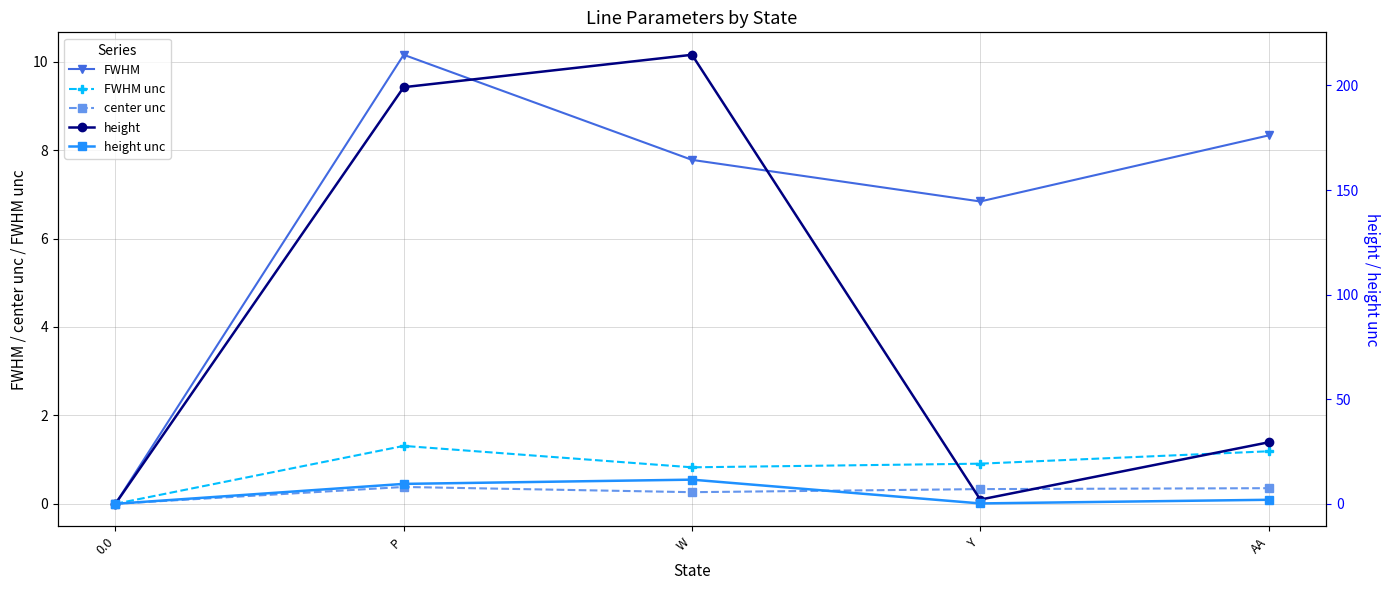

Reading left to right, list all the values displayed in this chart.

FWHM: 0.0	10.2	7.8	6.8	8.3
FWHM unc: 0.0	1.3	0.8	0.9	1.2
center unc: 0.0	0.4	0.3	0.3	0.4
height: 0.0	199.2	214.7	2.0	29.4
height unc: 0.0	9.5	11.5	0.2	1.9